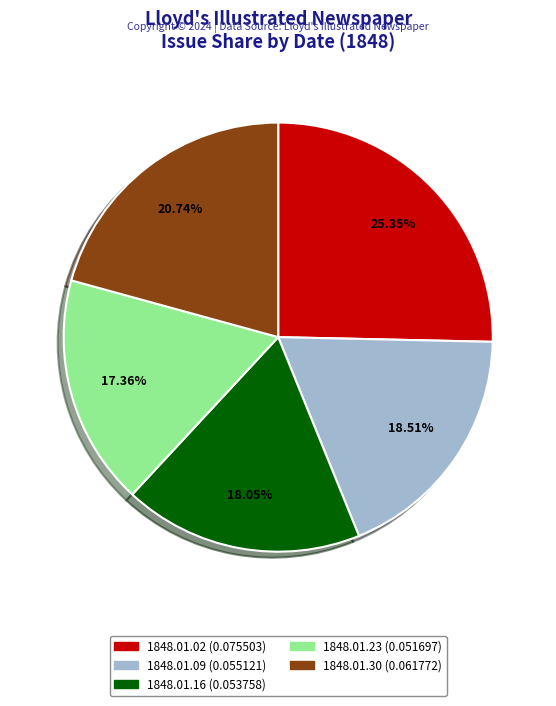

Which has a higher value, 1848.01.09 or 1848.01.23?

1848.01.09